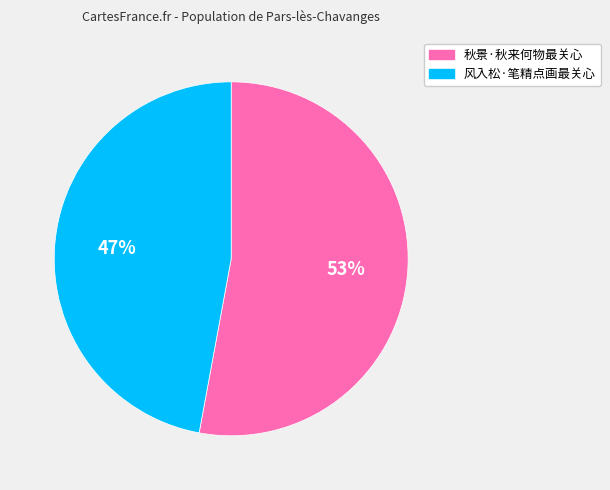

The 风入松·笔精点画最关心 slice represents 60% of the pie. True or false?

False